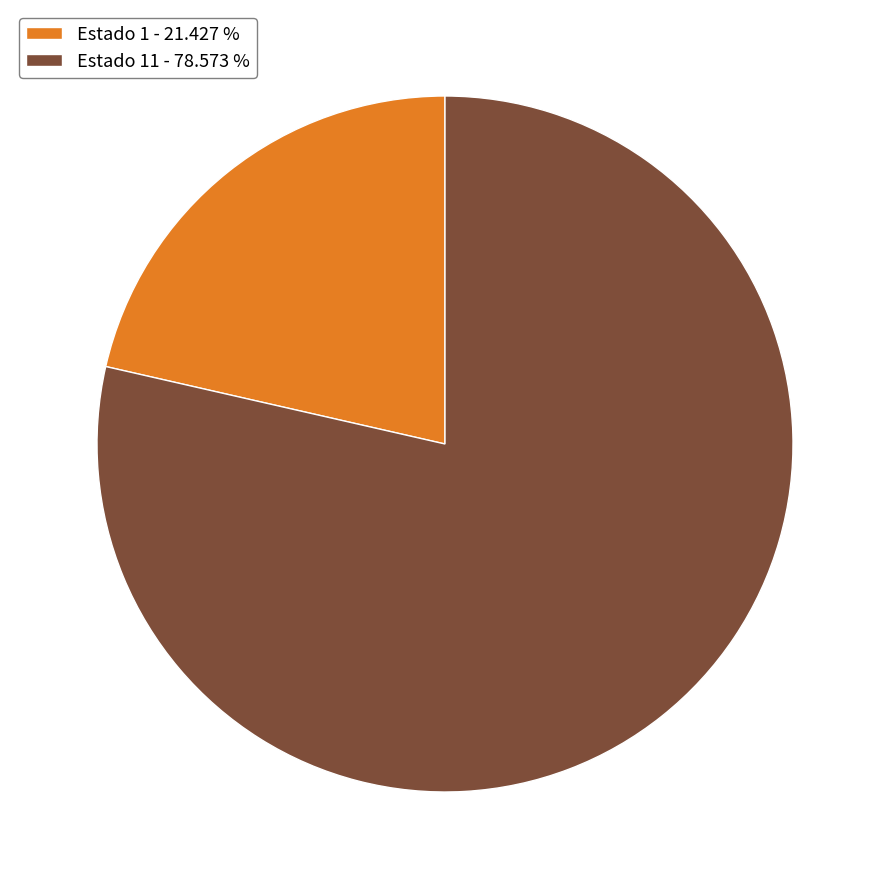

What is the majority slice?

Estado 11 - 78.573 %